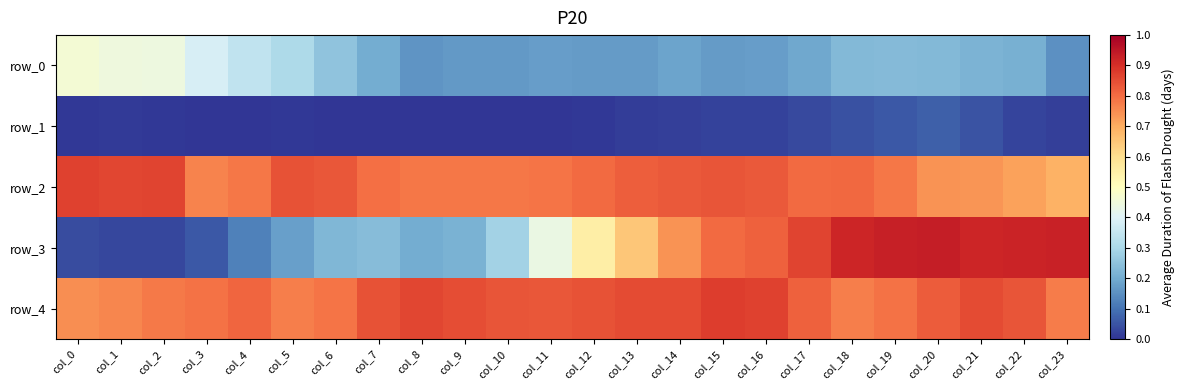

Which series has the largest total across all categories?

row_4